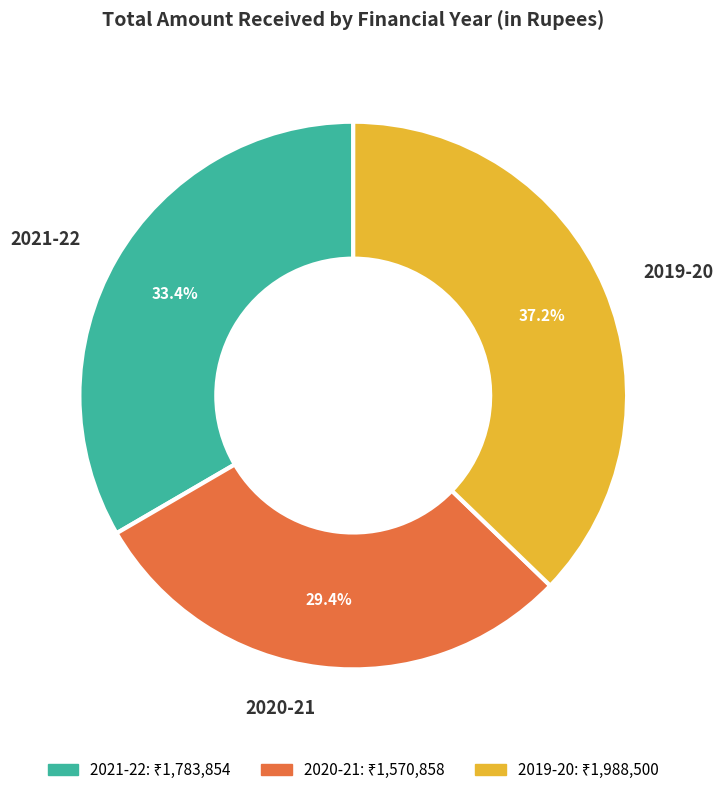

Is there any slice that represents more than half of the pie?

No